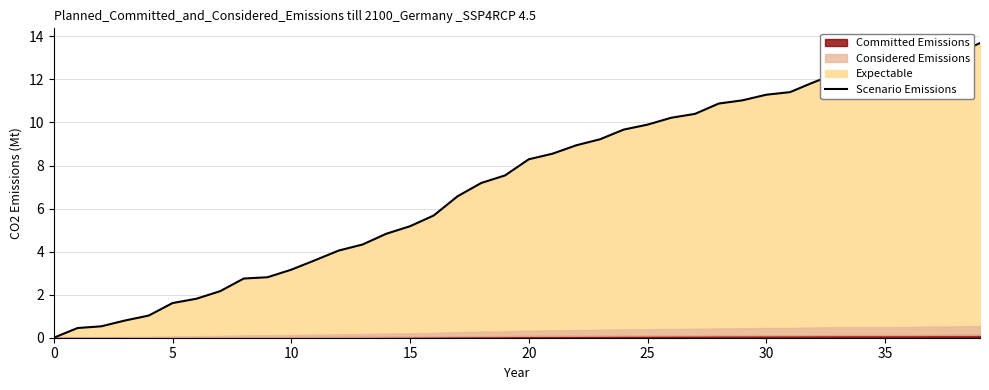

Is it true that Scenario Emissions equals 5.3 at 10?

False